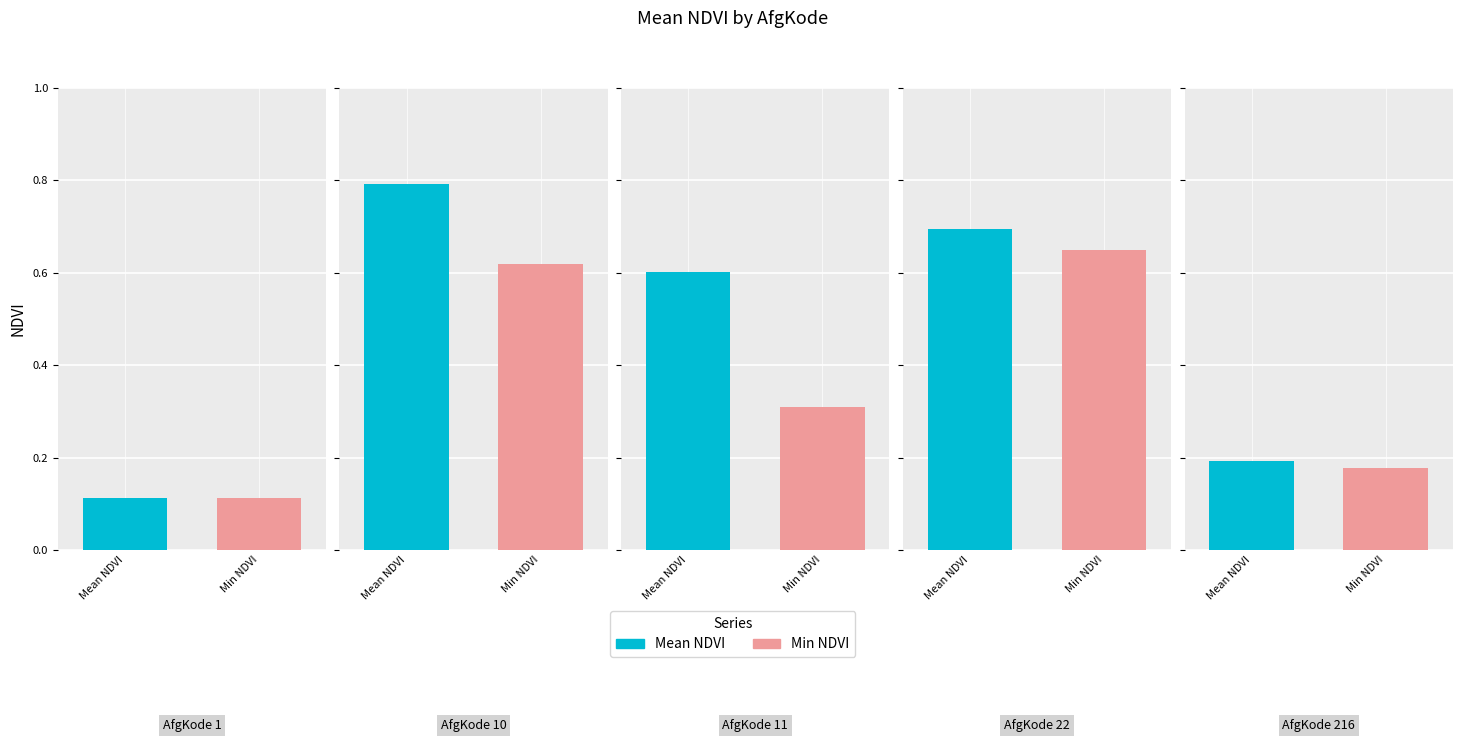

Rank the series by their maximum value, from highest to lowest.

Mean NDVI, Min NDVI